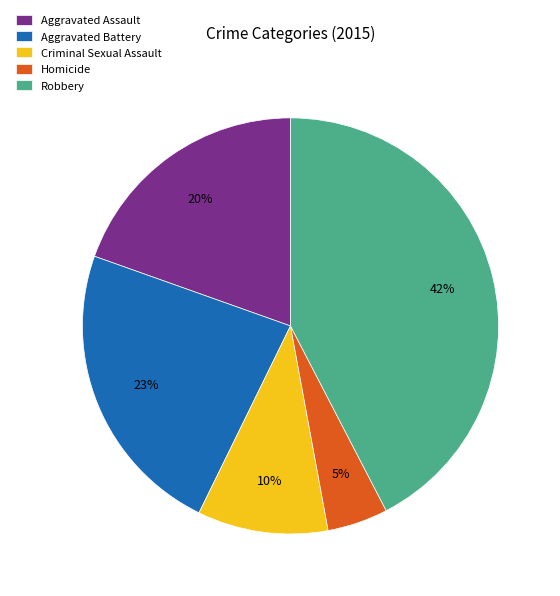

Which category has the smallest portion of the pie?

Homicide